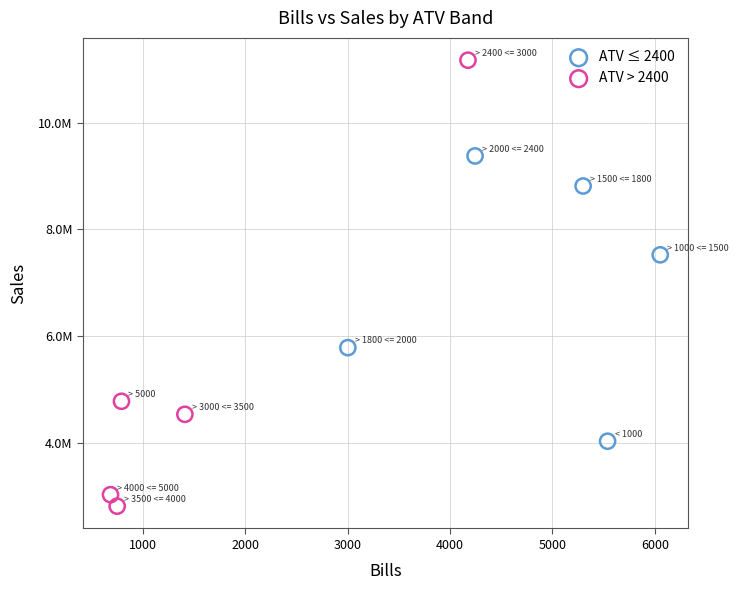

What are all the series names shown in the legend?

ATV ≤ 2400, ATV > 2400